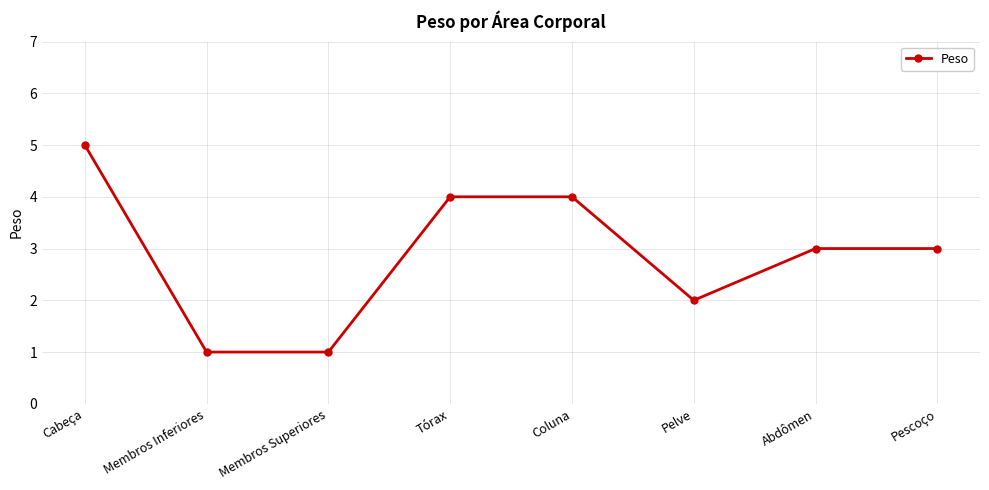

Reading right to left, transcribe all the data shown in this chart.

3	3	2	4	4	1	1	5